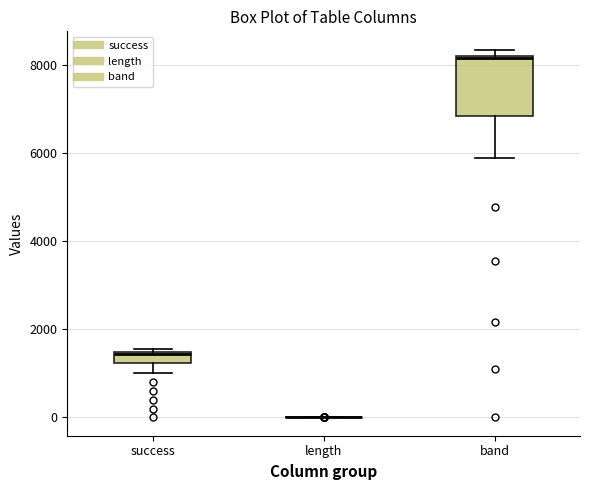

Which box is the tallest, from its lower edge to its upper edge?

band